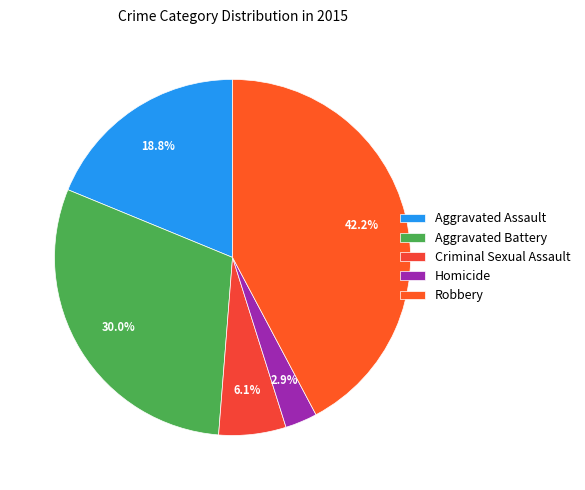

The Homicide slice represents 1% of the pie. True or false?

False